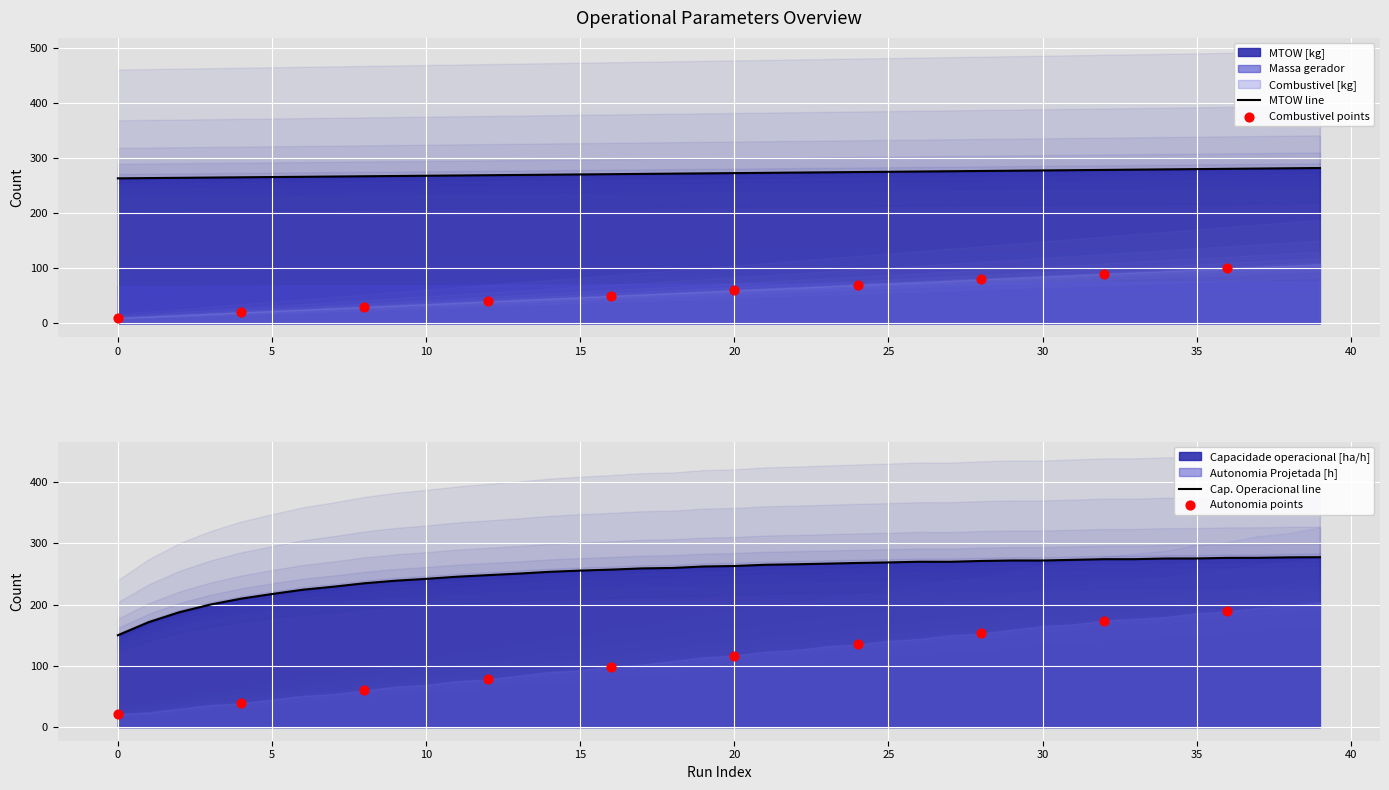

Which series reaches the maximum Y coordinate?

MTOW [kg]